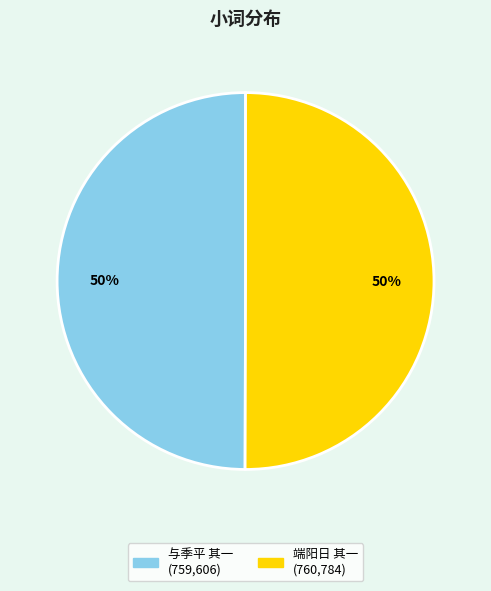

To the nearest percent, what is the average slice percentage?

50%